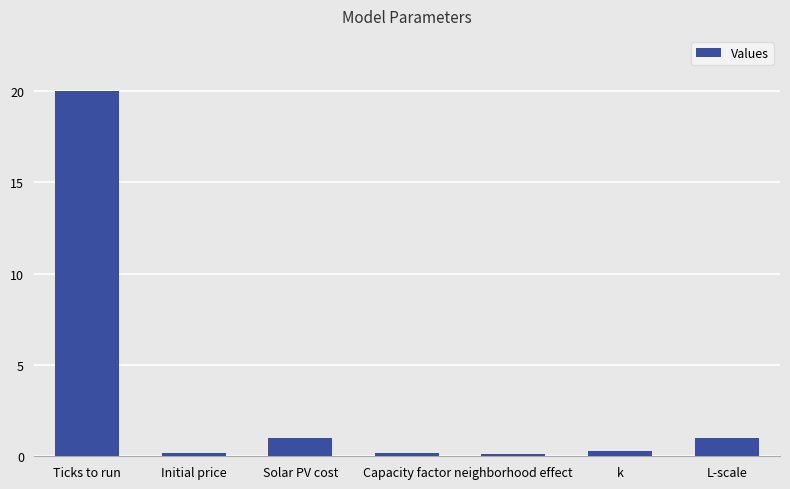

What is the sum of the values at neighborhood effect and Initial price?

0.3